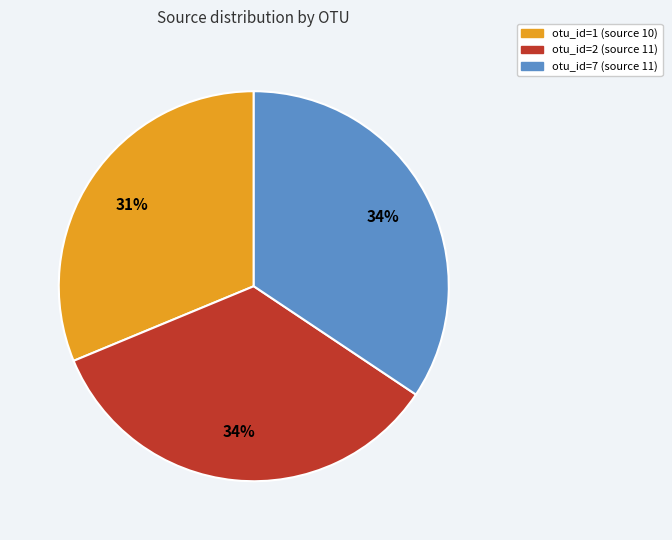

Approximately how many times larger is the value at otu_id=7 (source 11) compared to otu_id=2 (source 11)?

1.0